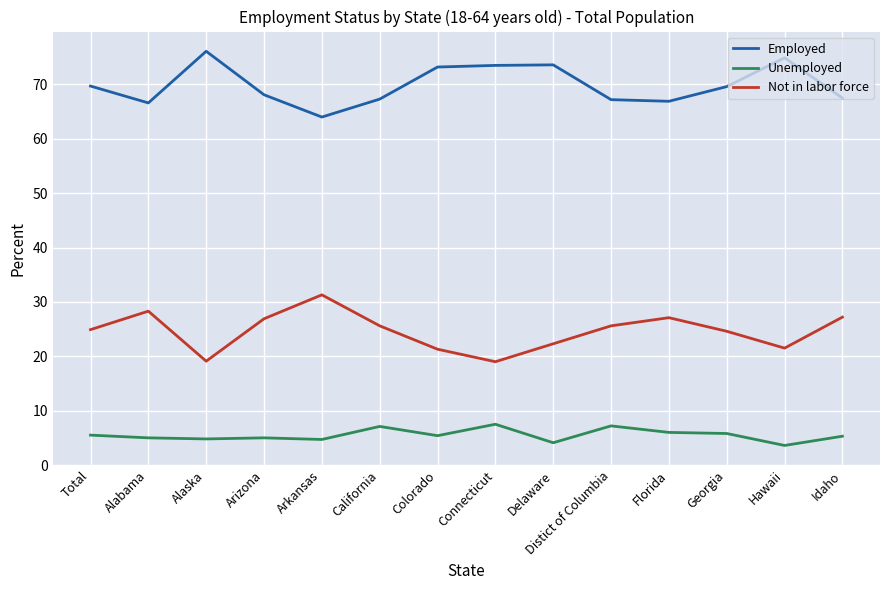

What are all the series names shown in the legend?

Employed, Unemployed, Not in labor force